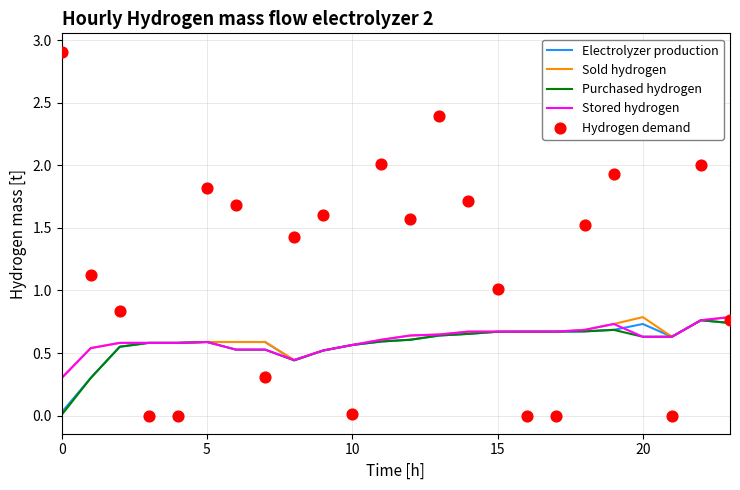

What are all the series names shown in the legend?

Electrolyzer production, Sold hydrogen, Purchased hydrogen, Stored hydrogen, Hydrogen demand